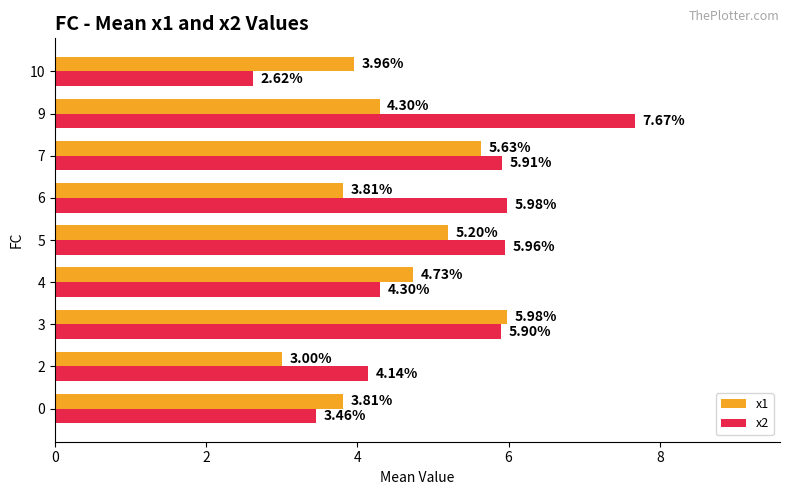

List the series in order of their overall mean, highest first.

x2, x1